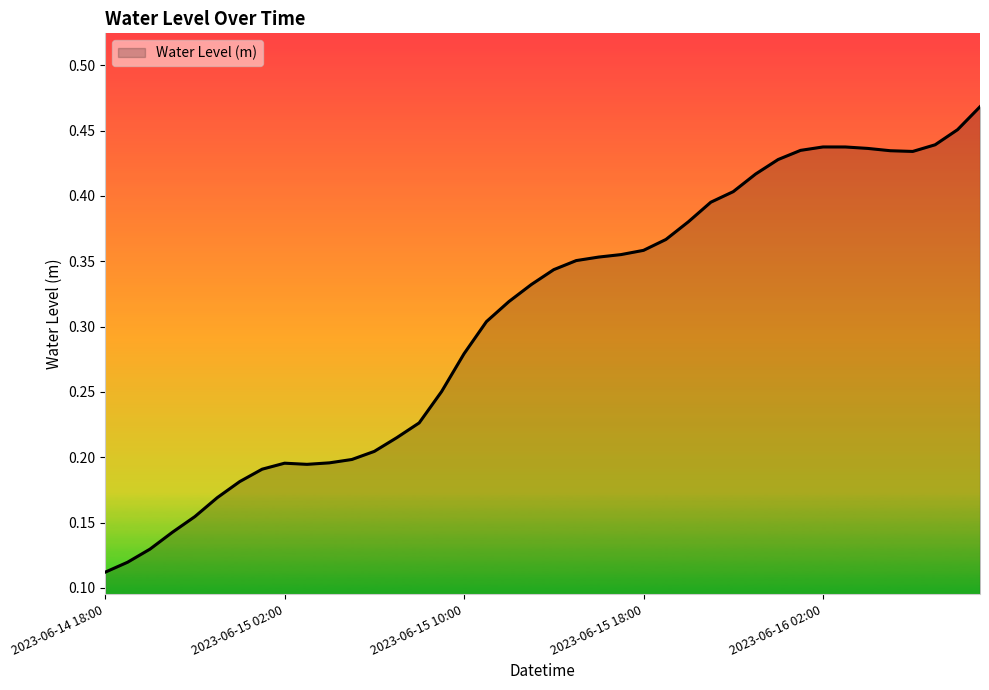

At which category does the data reach its first local peak?

2023-06-15 02:00